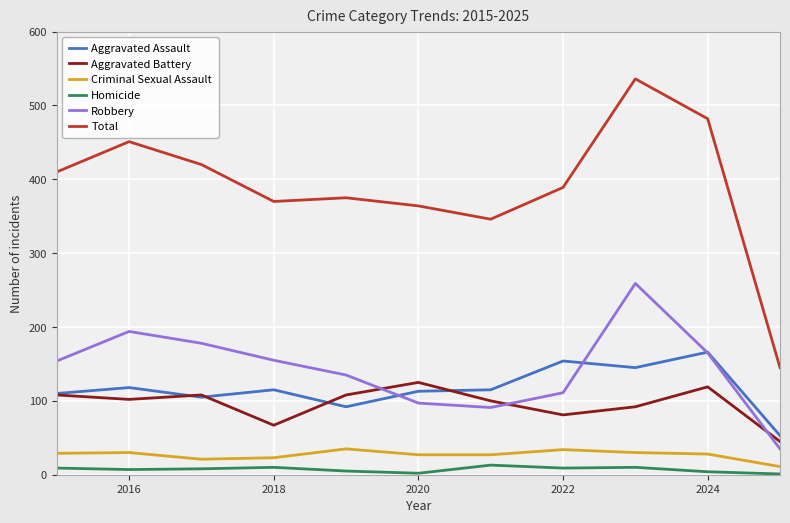

Which series has the widest spread of values?

Total